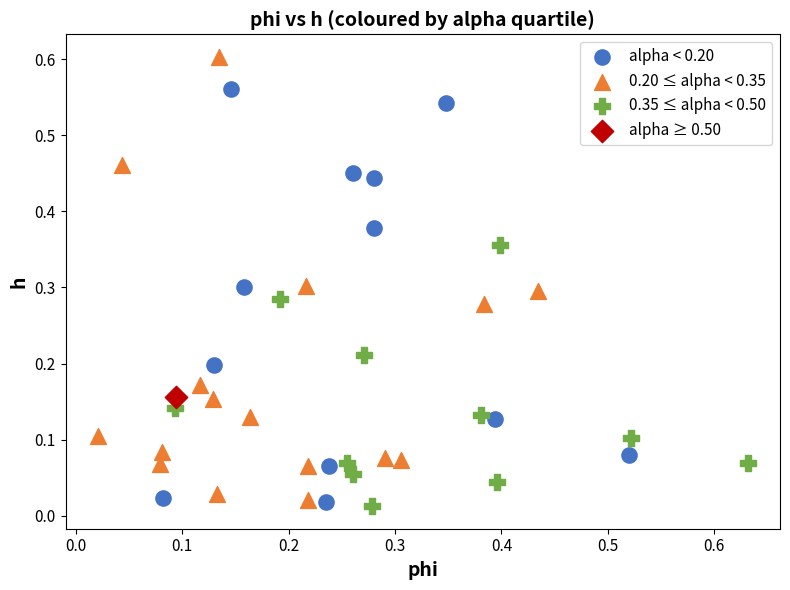

What are all the series names shown in the legend?

alpha < 0.20, 0.20 ≤ alpha < 0.35, 0.35 ≤ alpha < 0.50, alpha ≥ 0.50